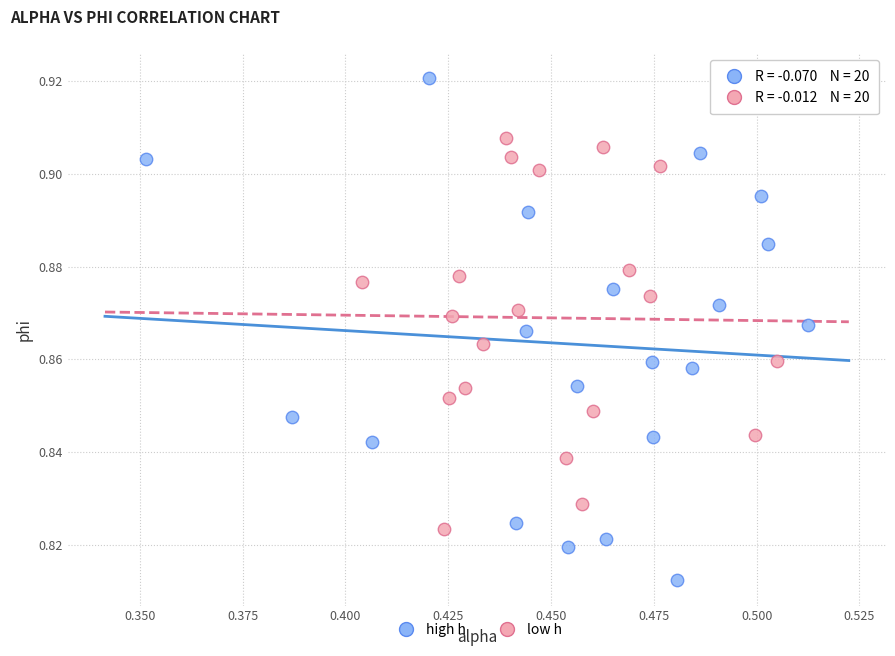

Which series reaches the maximum Y coordinate?

high h